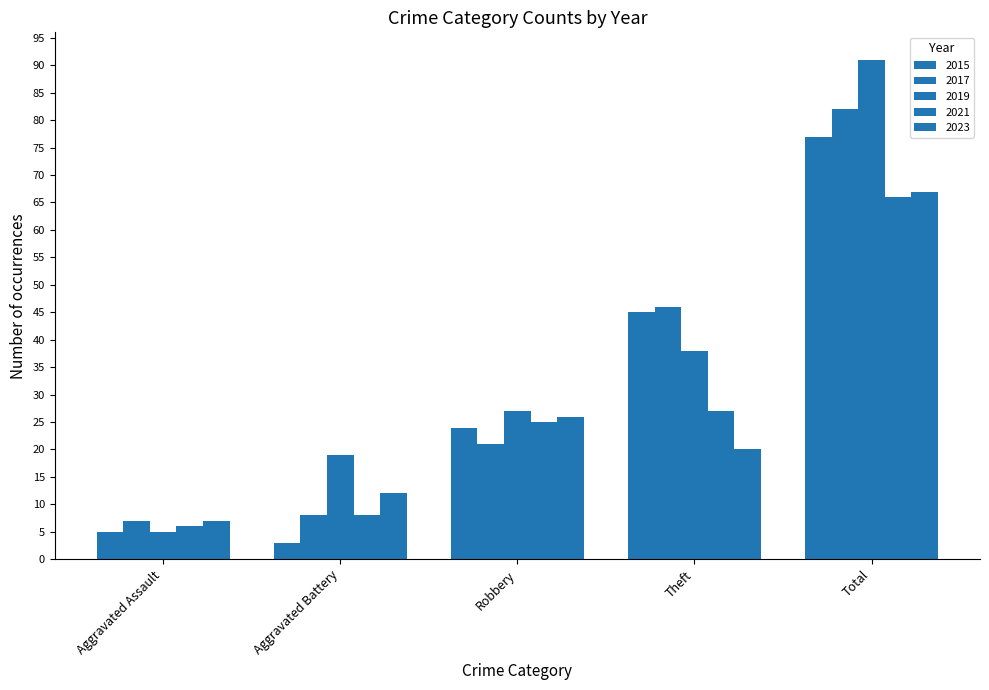

Are the bars grouped side by side (vs. stacked)?

Yes